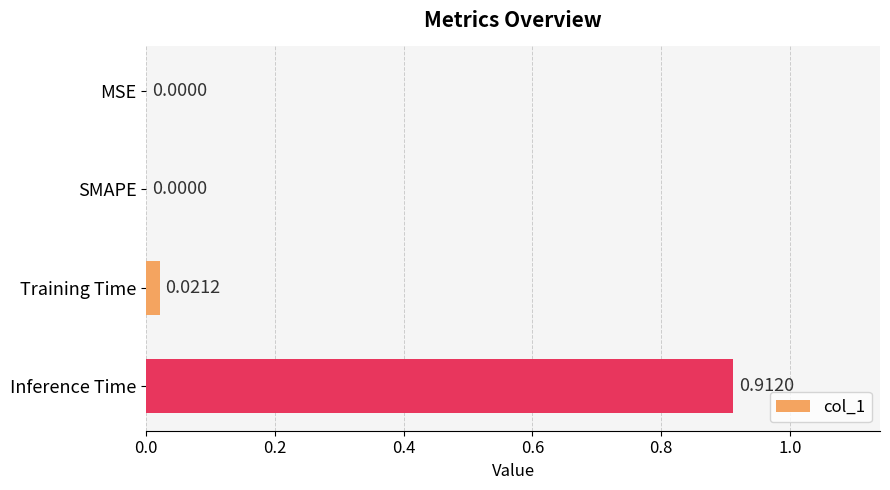

Which has a higher value, Training Time or Inference Time?

Inference Time